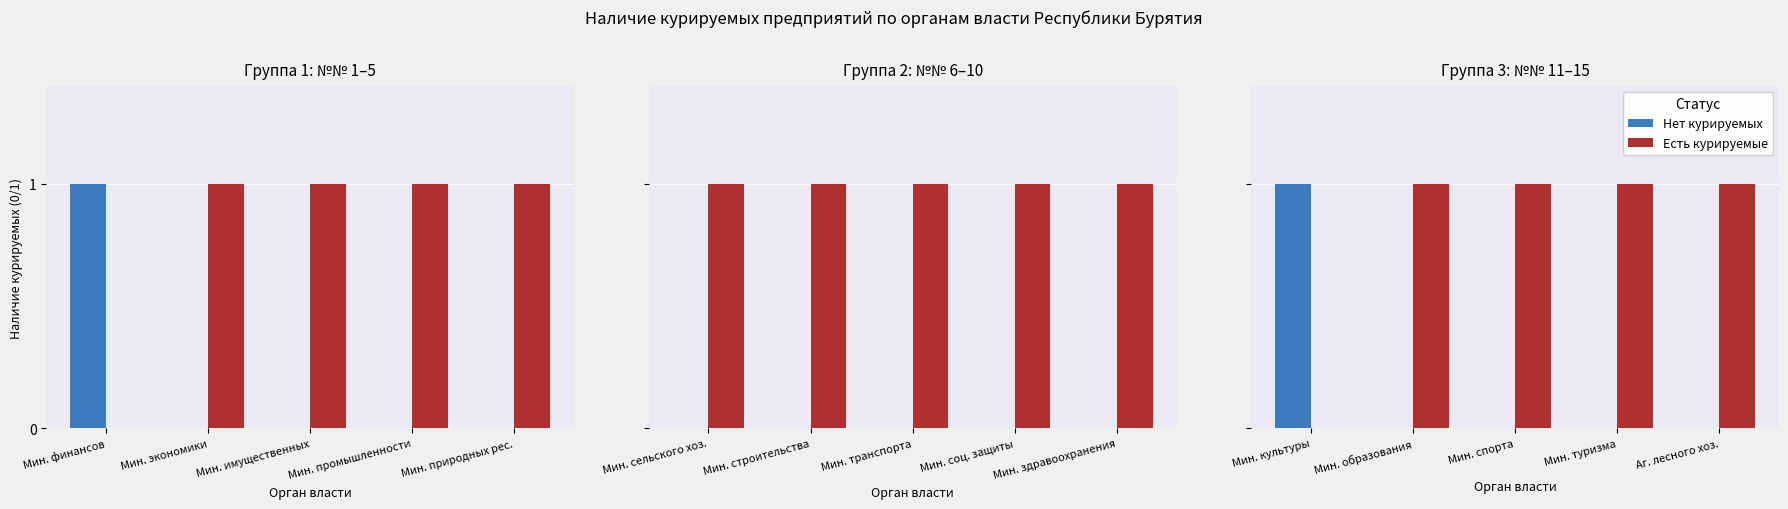

Between Мин. туризма and Аг. лесного хоз., which series saw the biggest shift?

Нет курируемых